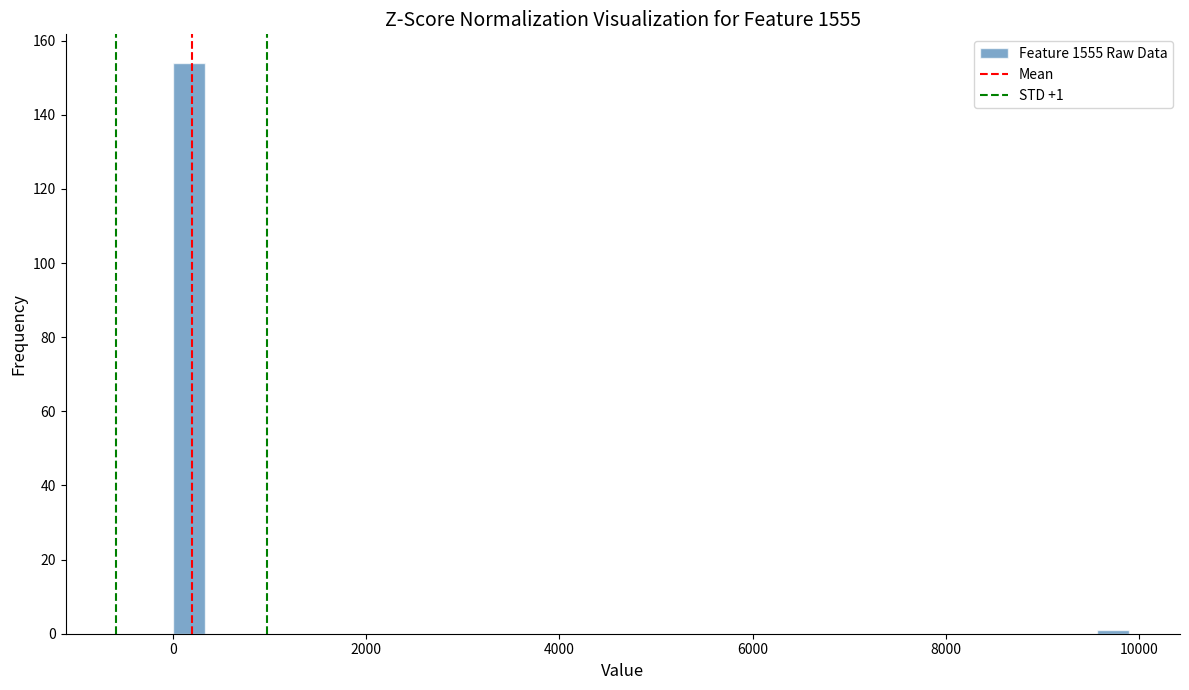

Read against the x-axis, roughly where is the centre of the tallest bar?

200